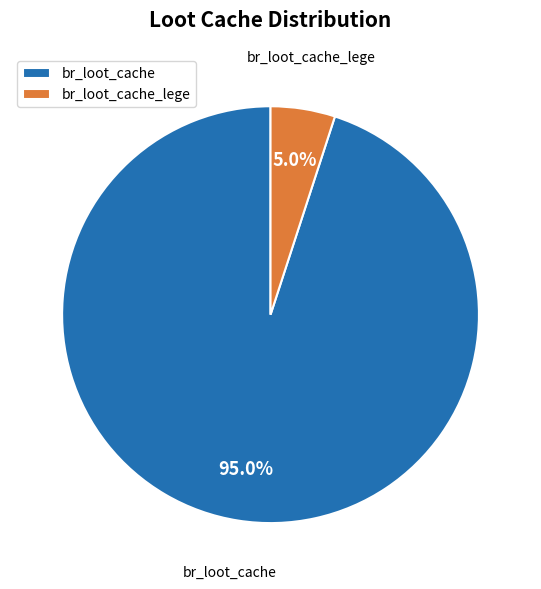

How many segments does this pie chart have?

2